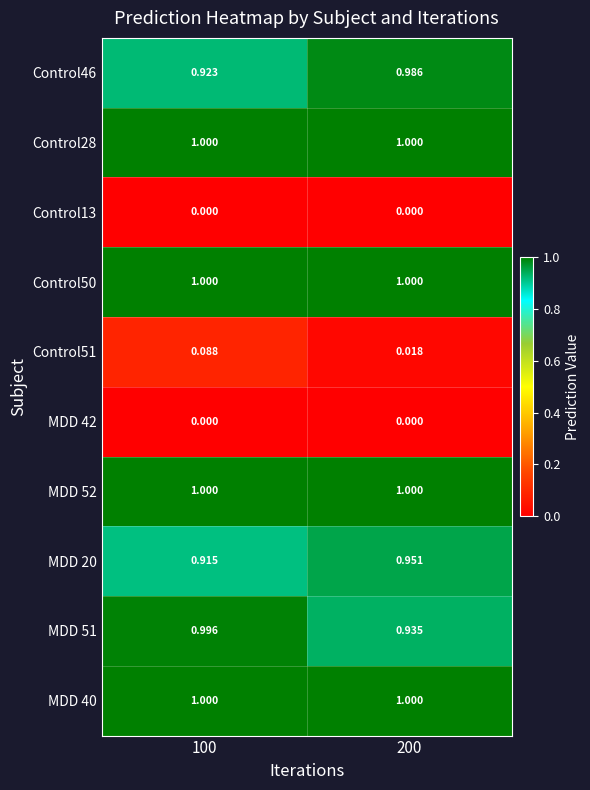

What is the total value across all series at 100?

6.9